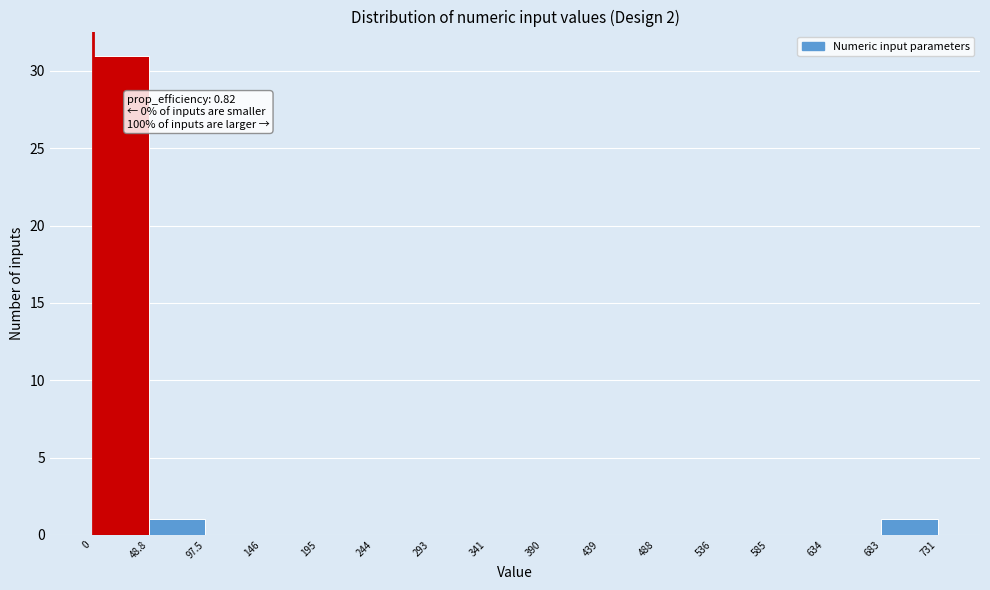

Which range on the x-axis has the tallest bar?

0 to 48.8